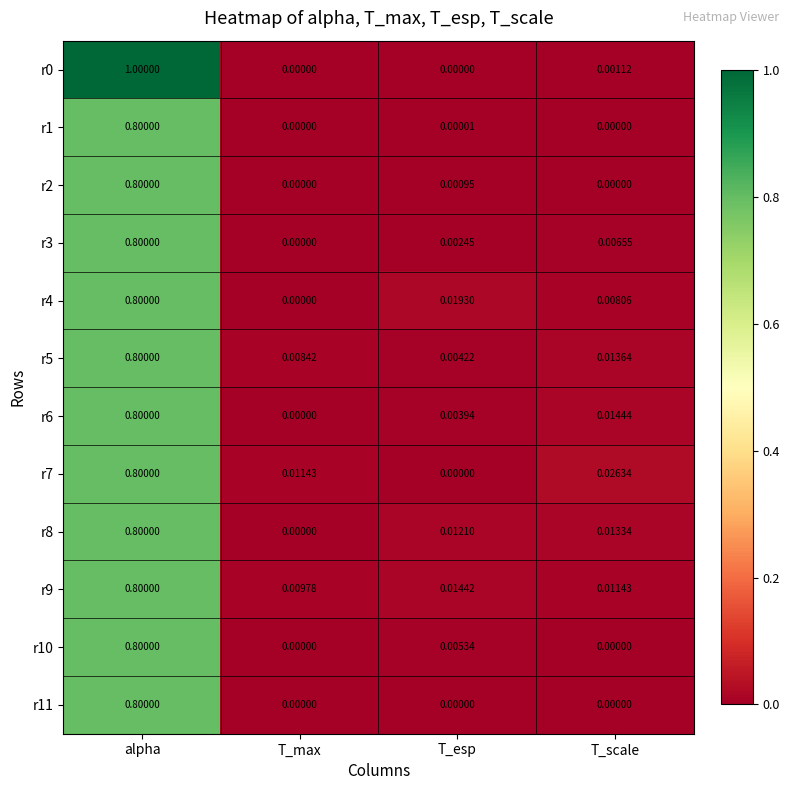

What is the spread (max minus min) of values at alpha?

0.2